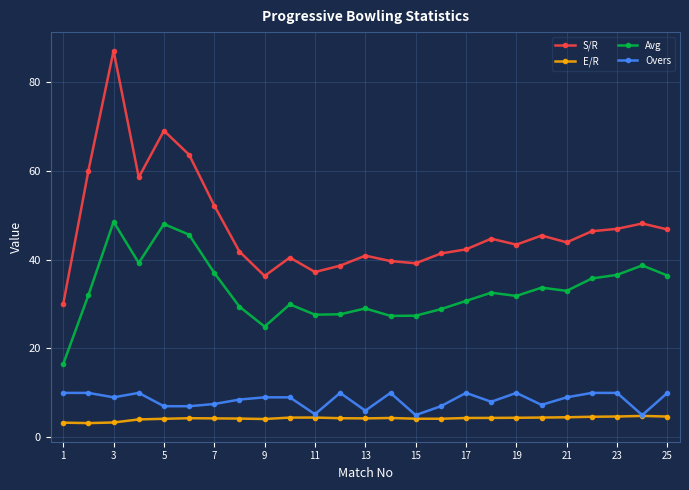

What are all the series names shown in the legend?

S/R, E/R, Avg, Overs